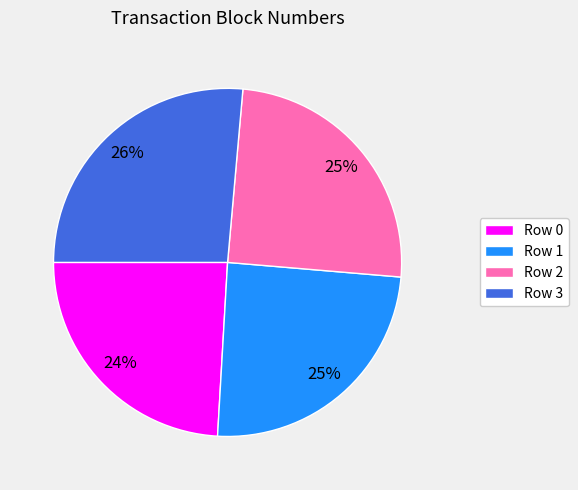

True or false: Row 0 accounts for 32% of the total.

False